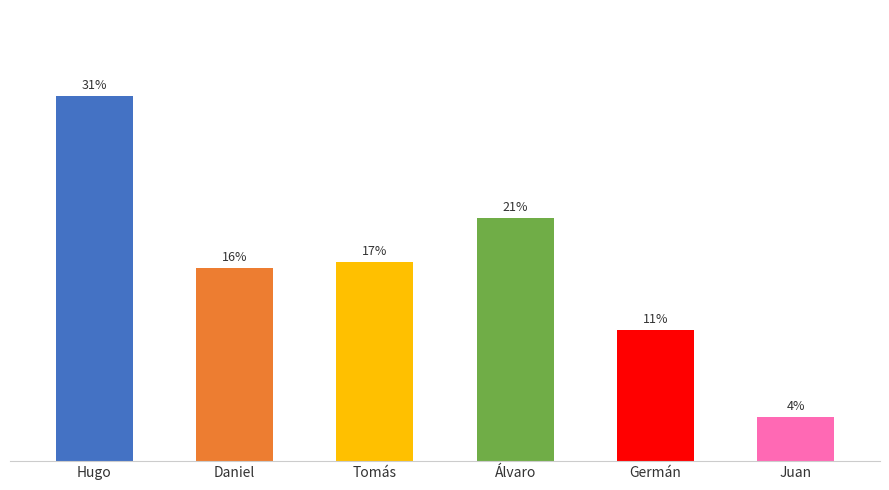

Reading left to right, what are all the values shown in this chart?

44.5	23.5	24.2	29.6	16.0	5.3